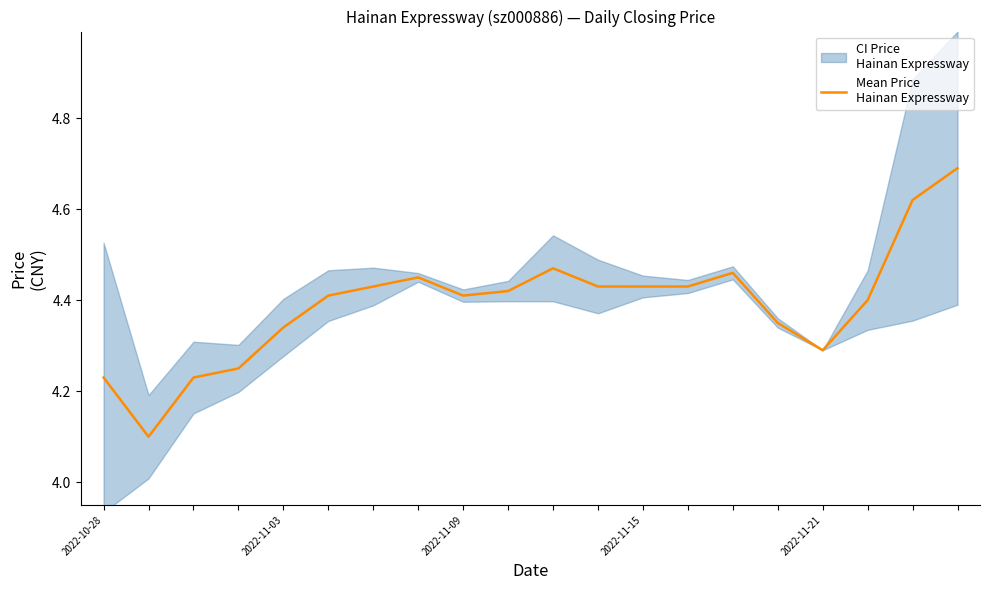

What is the value of the 2nd point from the left?

4.1